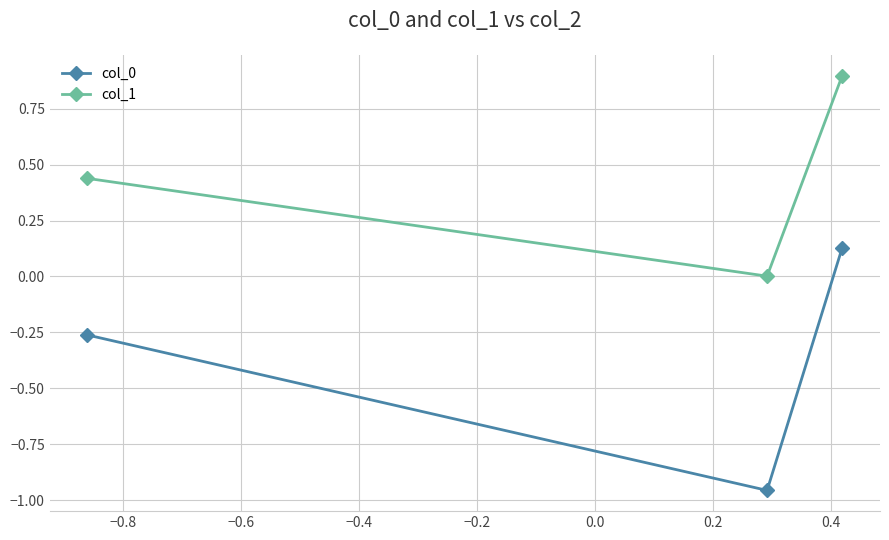

What is the difference between the maximum and minimum values in the col_1 series?

0.9